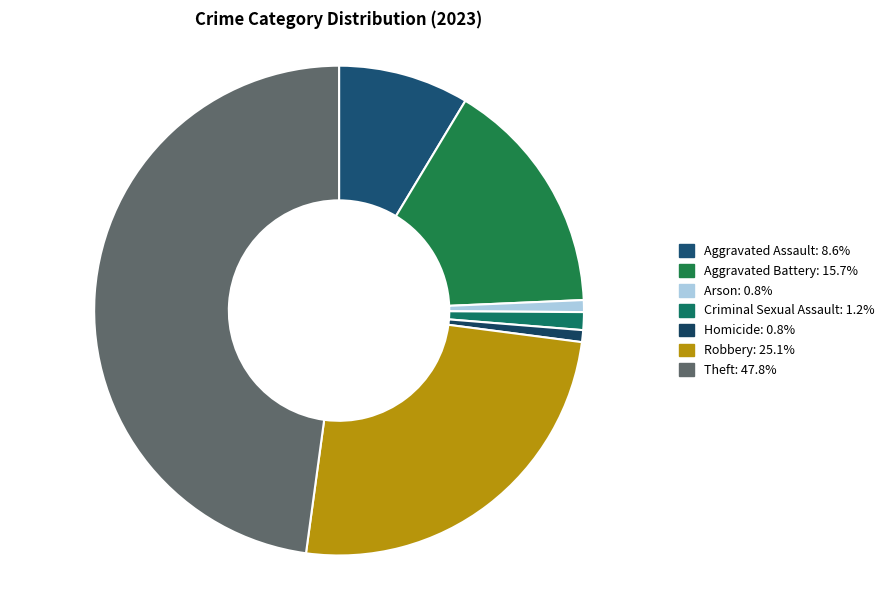

How many slices are in this pie chart?

7